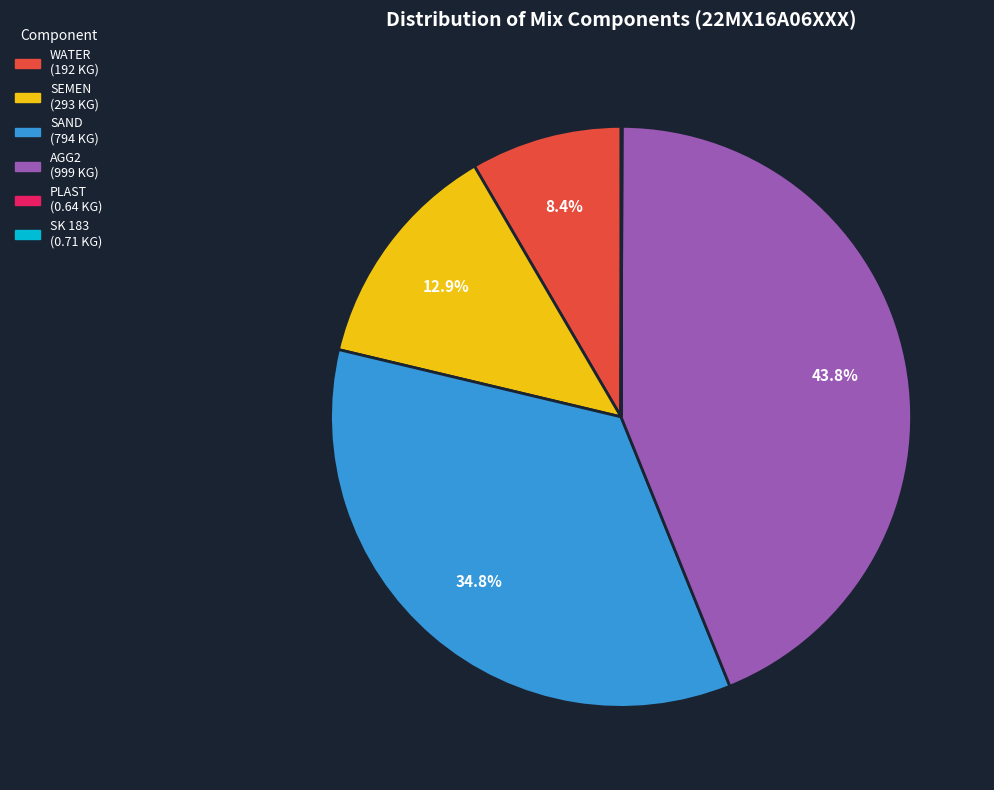

Is there a majority slice in this chart?

No